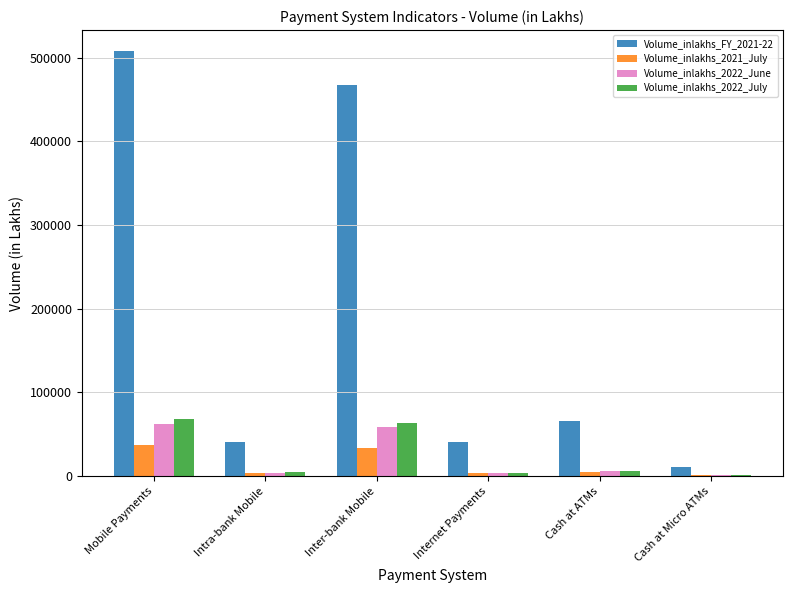

The Volume_inlakhs_2022_June series shows 31579.3 at Mobile Payments. True or false?

False